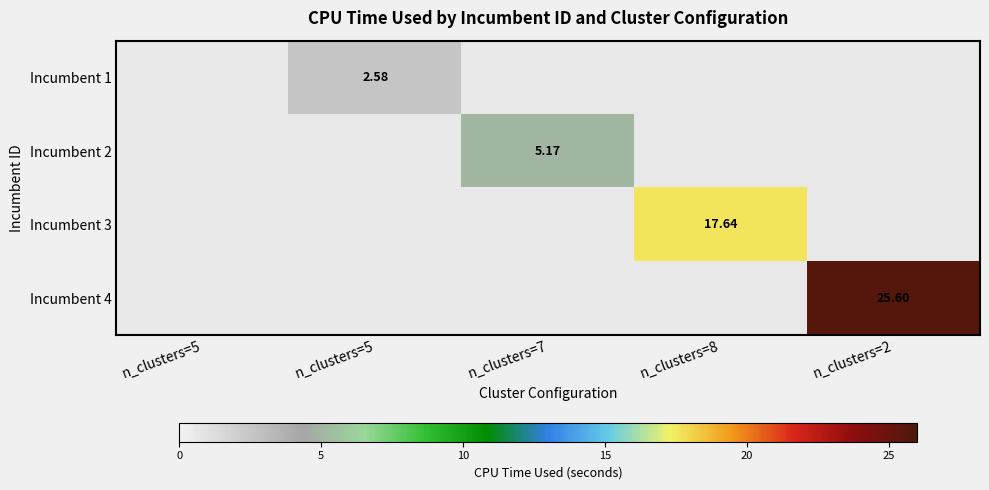

How many distinct data groups are displayed?

4